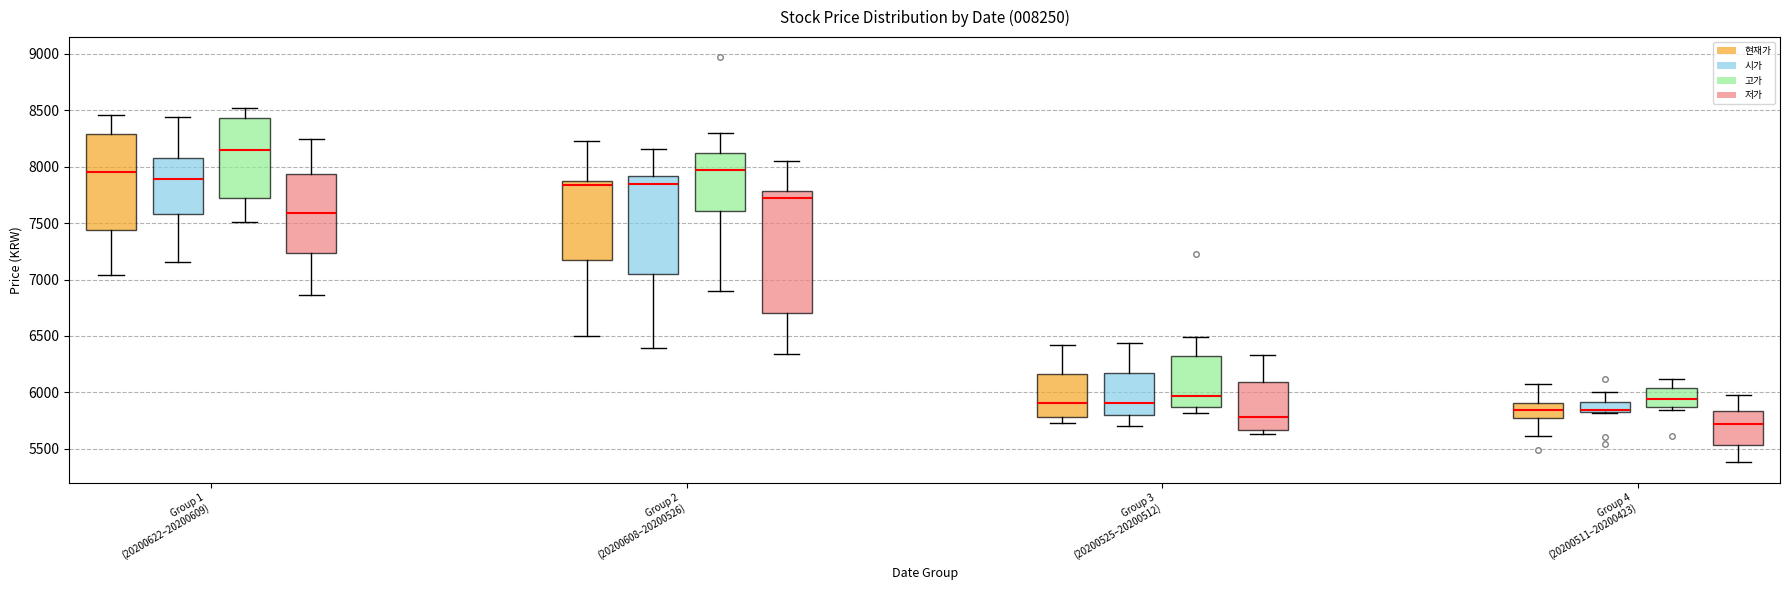

Comparing the boxes themselves (not the whiskers), which one is the tallest?

Group 2 (20200608–20200526) (저가)